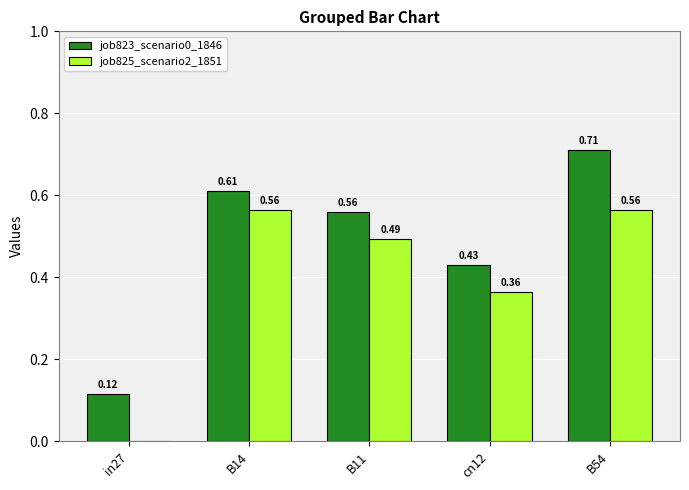

Which series changed the most between B14 and B54?

job823_scenario0_1846